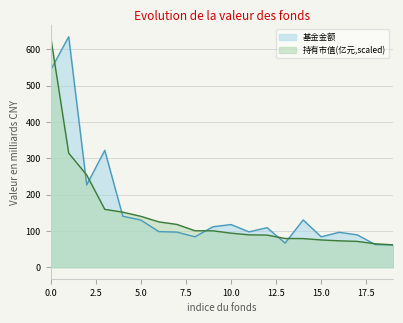

Between which two adjacent categories do 持有市值(亿元) and 基金金额 first intersect?

0 and 1